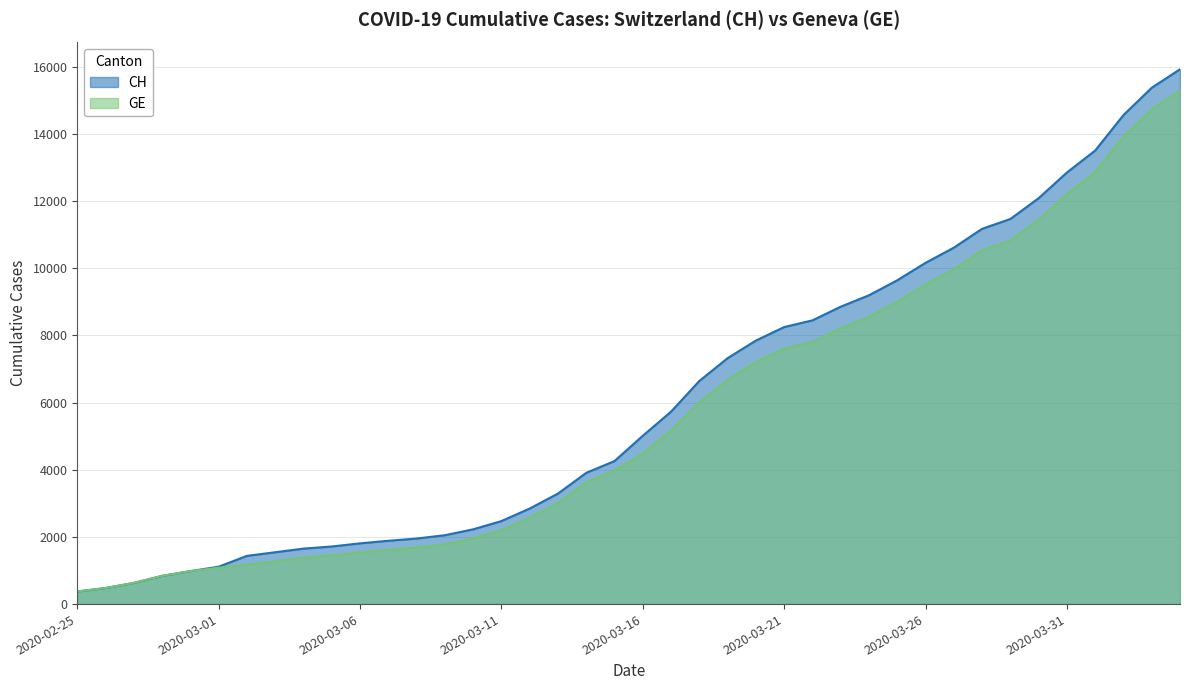

What is the difference between the maximum and minimum values in the CH series?

15551